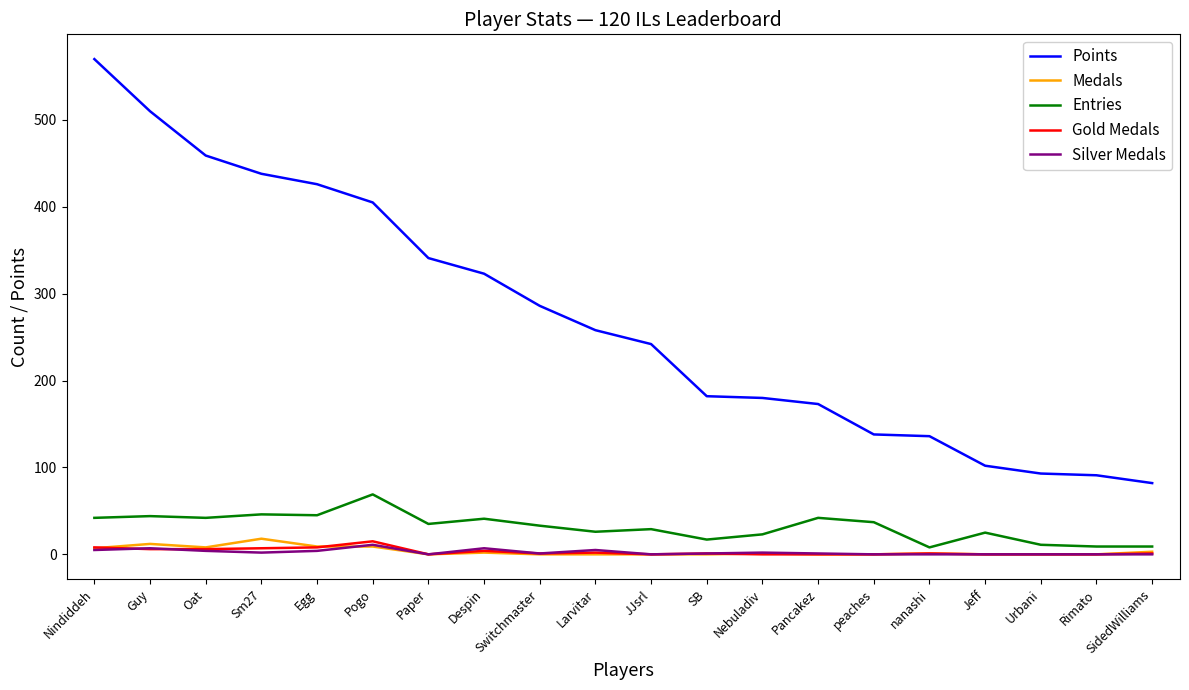

True or false: Medals has a value of 0 at Rimato.

True